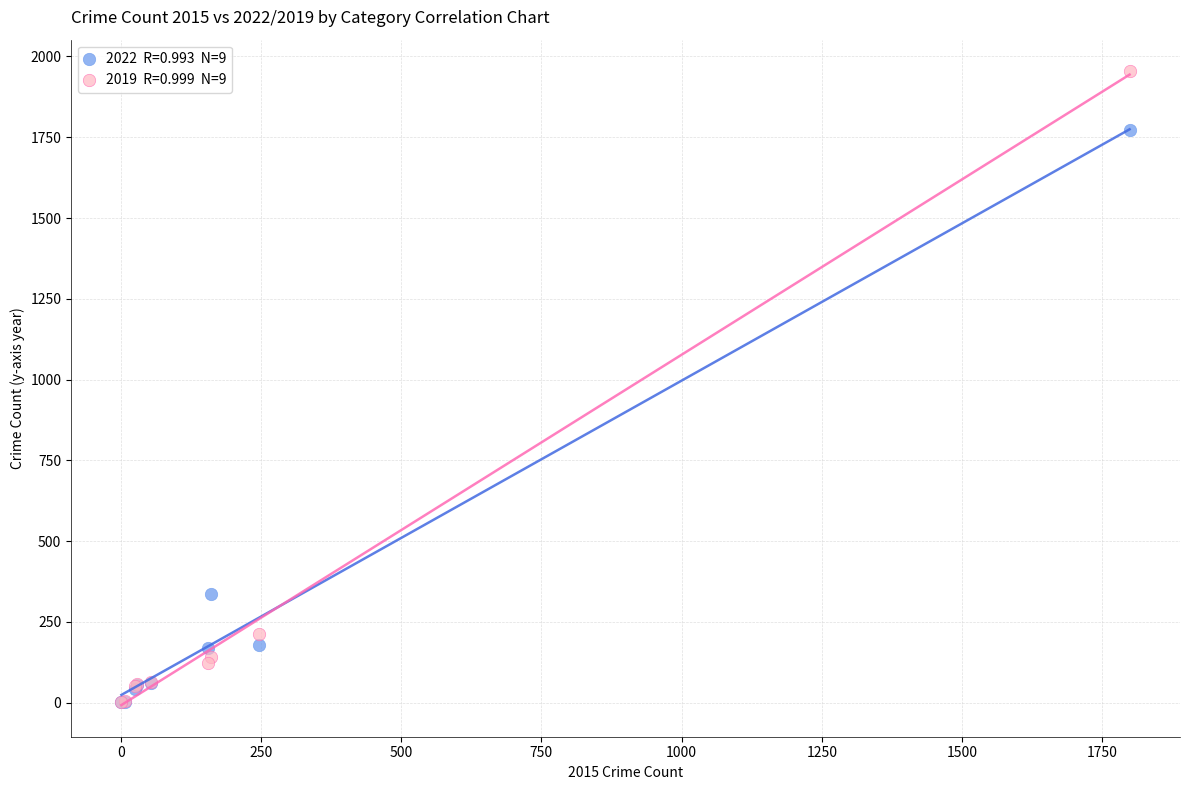

Across all series, what Y value is closest to 977?

338